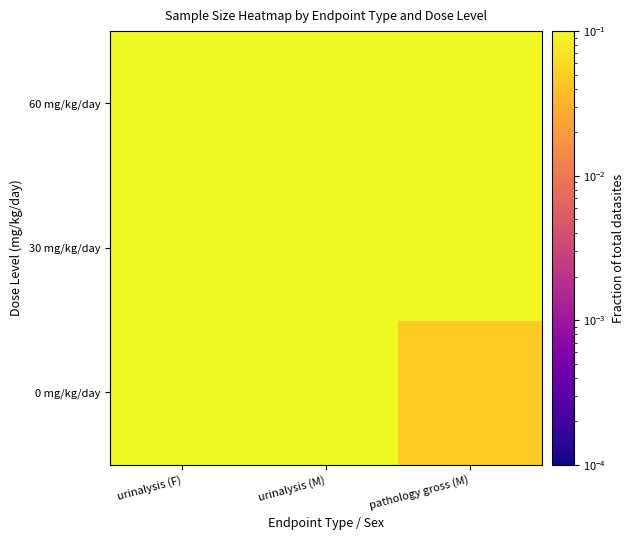

Reading right to left, what are all the values shown in this chart?

0 mg/kg/day: pathology gross (M)=0.0	urinalysis (M)=0.1	urinalysis (F)=0.1
30 mg/kg/day: pathology gross (M)=0.1	urinalysis (M)=0.1	urinalysis (F)=0.1
60 mg/kg/day: pathology gross (M)=0.1	urinalysis (M)=0.1	urinalysis (F)=0.1